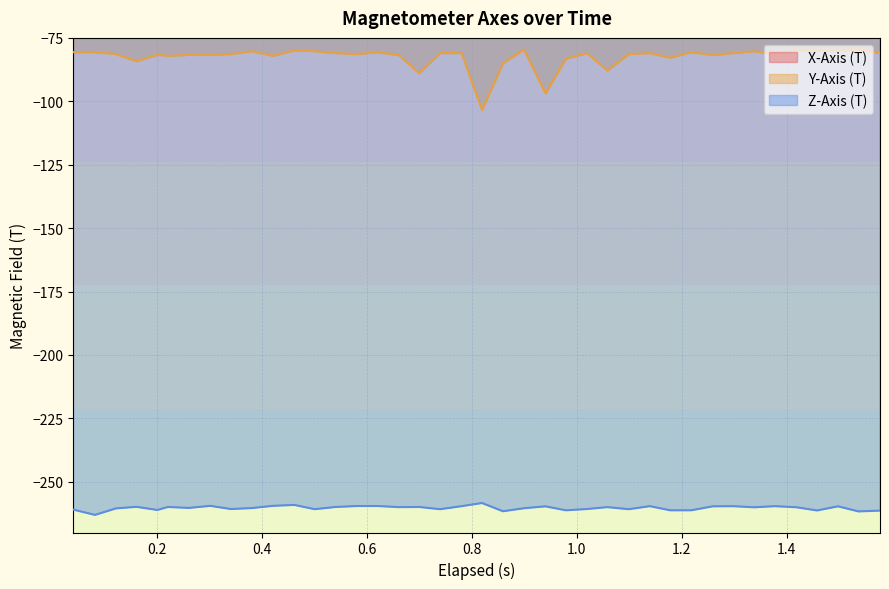

True or false: Z-Axis (T) and Y-Axis (T) intersect in this chart.

False